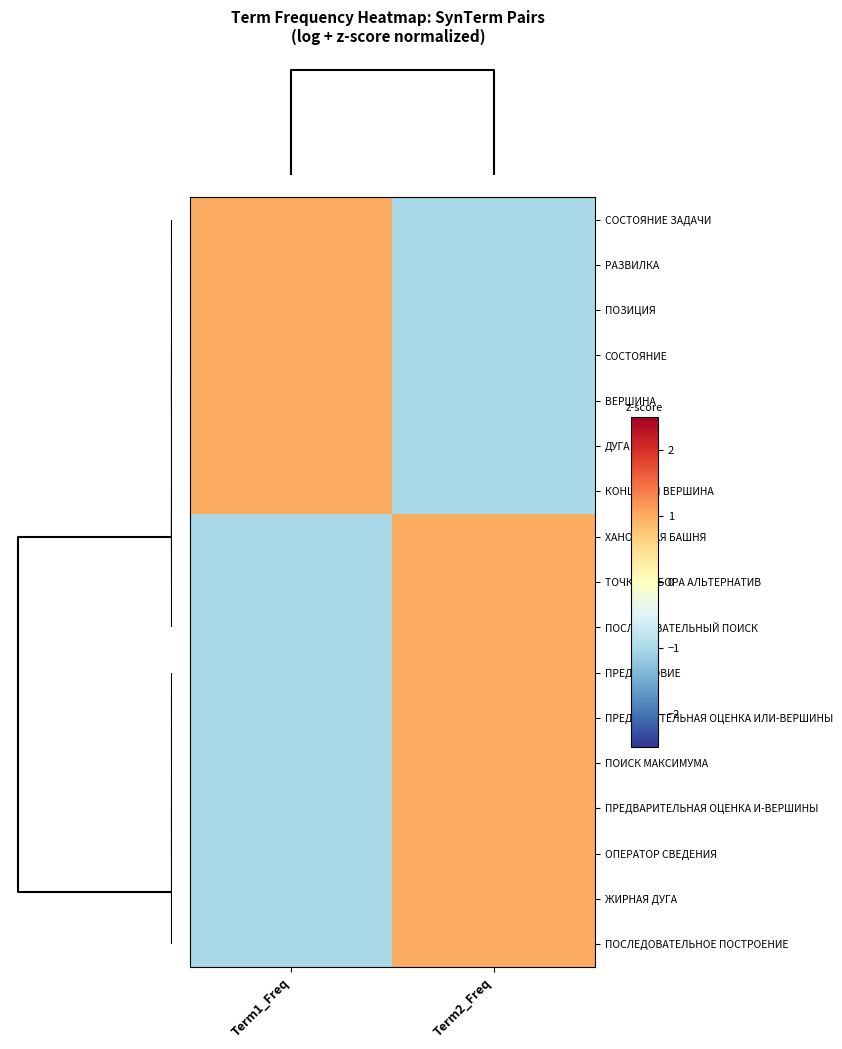

At which category is the sum across all series the highest?

Term2_Freq